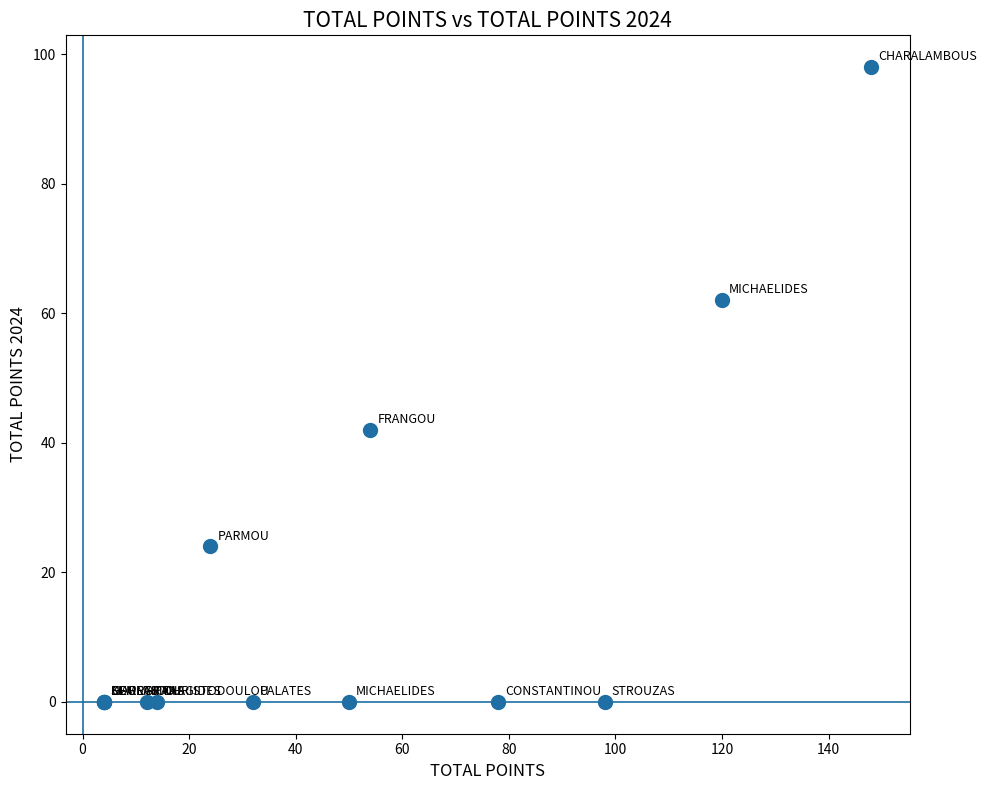

What Y value in the scatter plot is closest to 49?

42